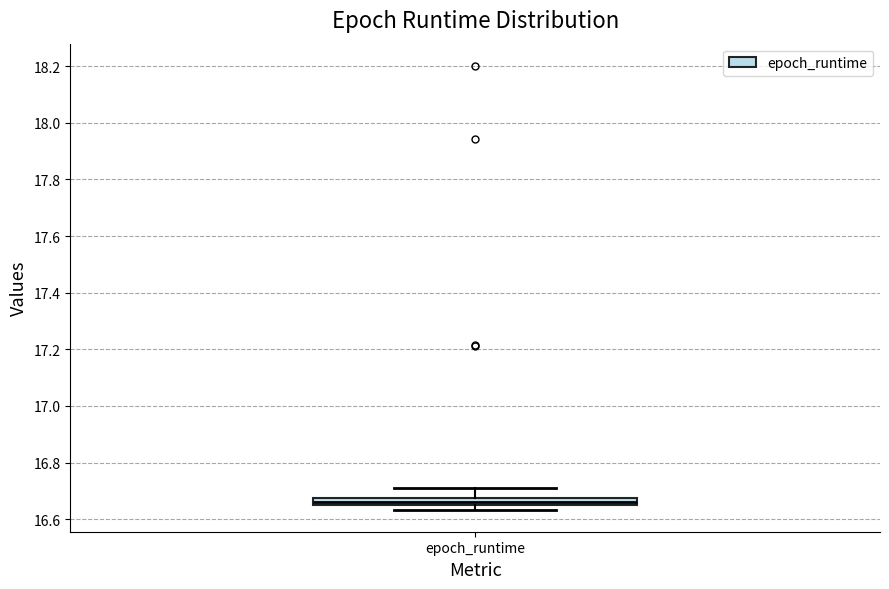

Where does the upper whisker of the box for epoch_runtime end on the y-axis? The values are not printed on the chart, so give them approximately, as read against the axis.

16.70